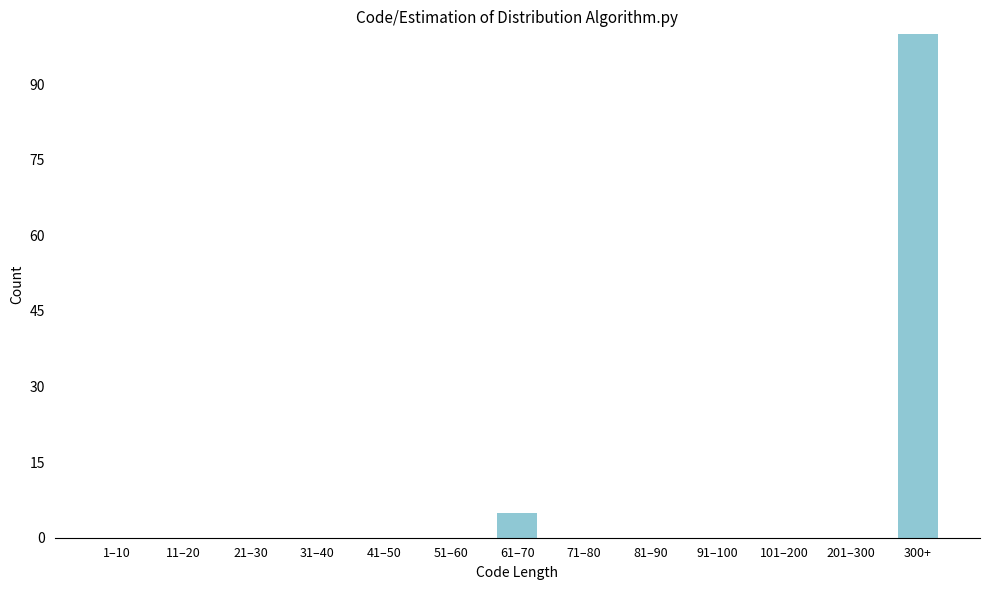

Reading left to right, transcribe all the data shown in this chart.

1–10=0	11–20=0	21–30=0	31–40=0	41–50=0	51–60=0	61–70=5	71–80=0	81–90=0	91–100=0	101–200=0	201–300=0	300+=100